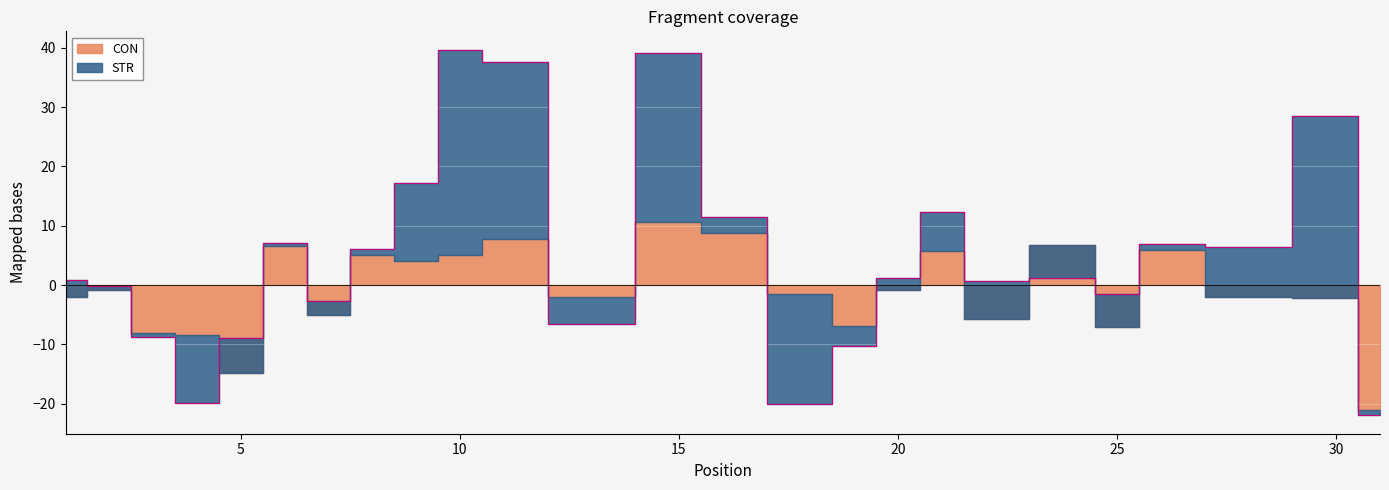

What is the average value of the STR series?

5.5